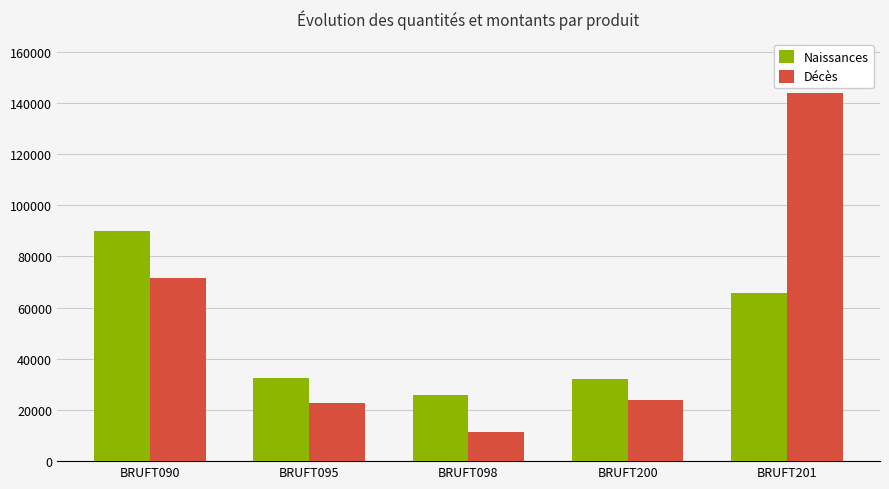

Does the chart contain stacked bars?

No